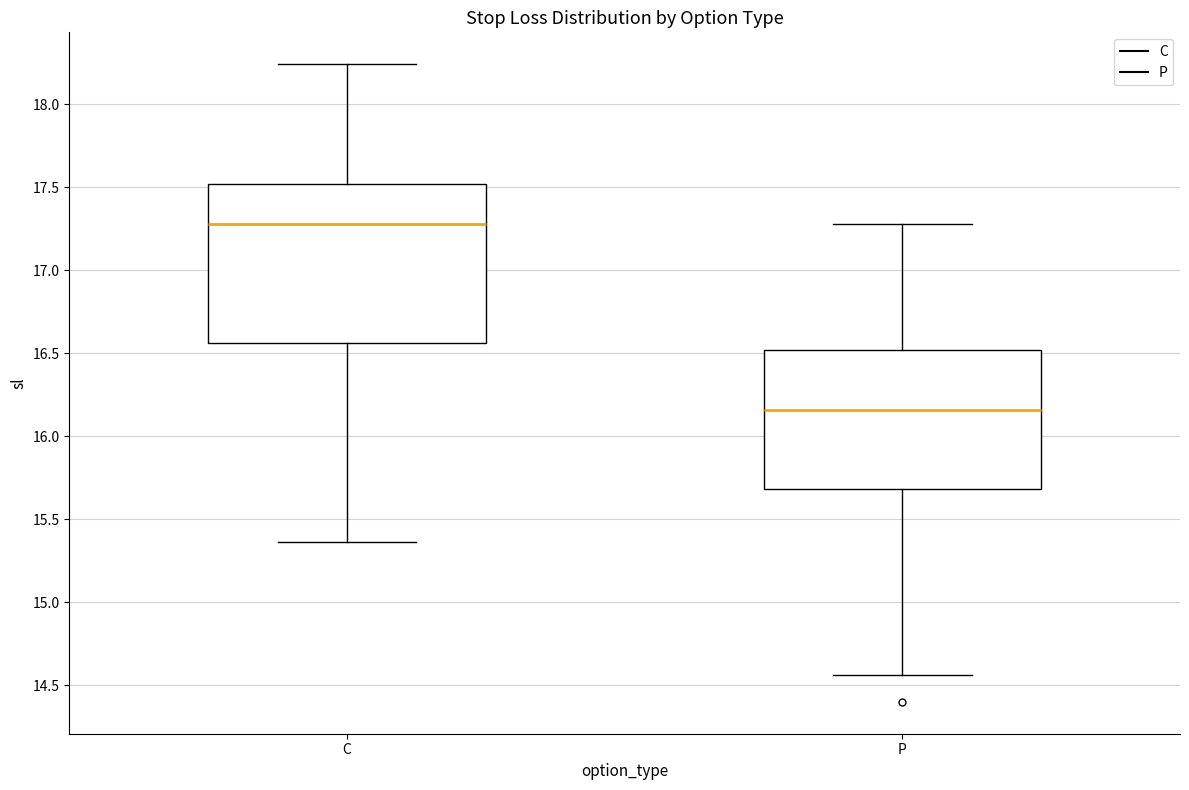

Which box is the tallest, from its lower edge to its upper edge?

C